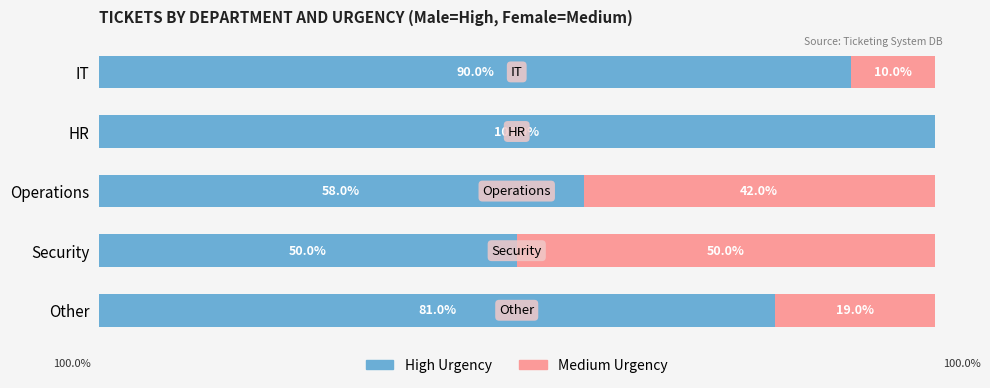

The Male series shows 80.8 at Security. True or false?

False